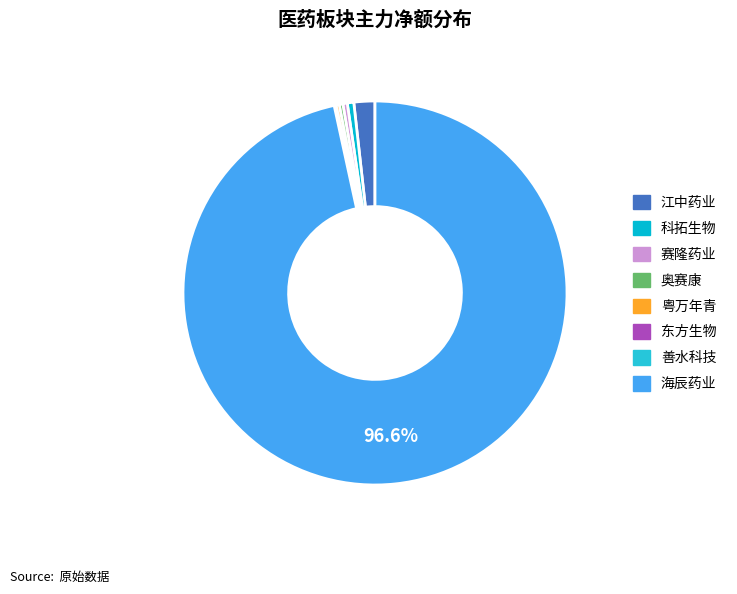

To the nearest percent, what is the combined percentage of 江中药业 and 海辰药业?

98%